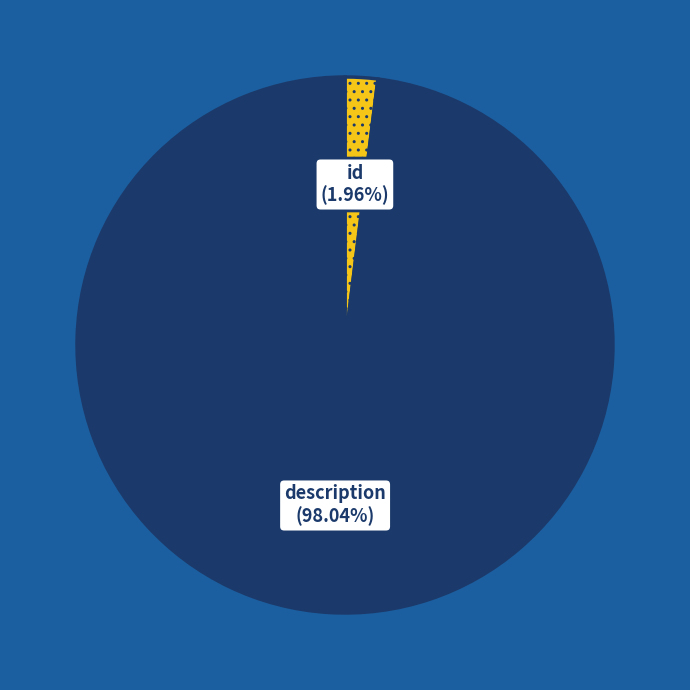

Which category has the biggest portion of the pie?

description